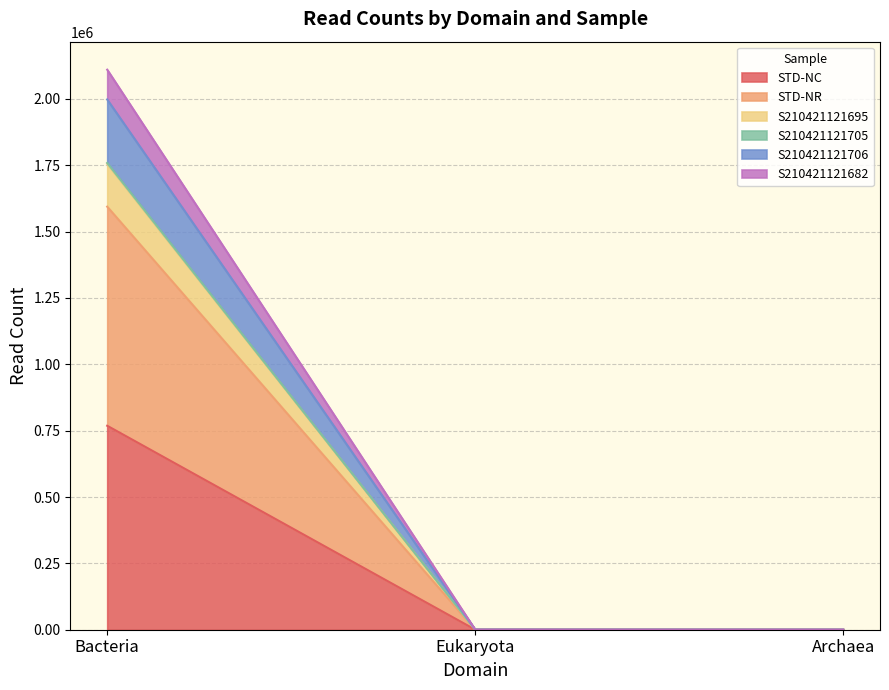

What is the spread (max minus min) of values at Eukaryota?

226